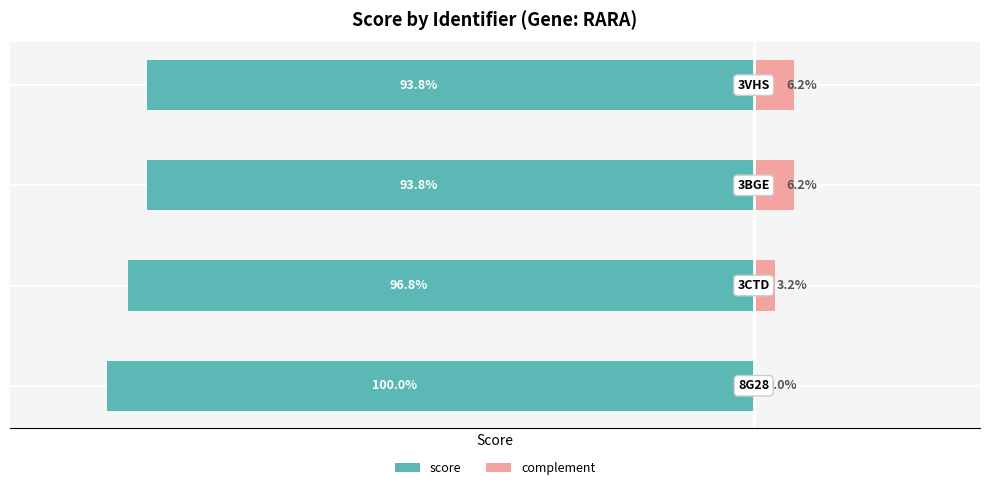

Which series changed the most between 1 and 2?

score